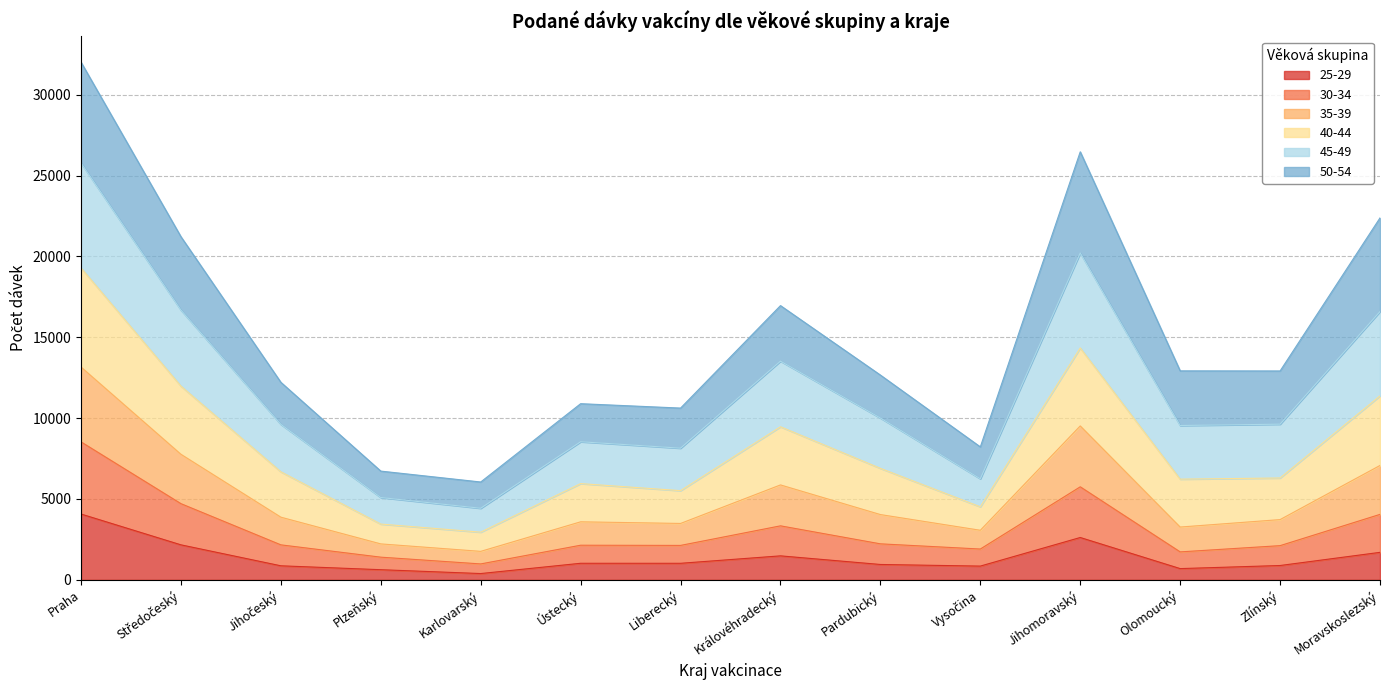

True or false: 25-29 has a value of 1025 at Ústecký.

True